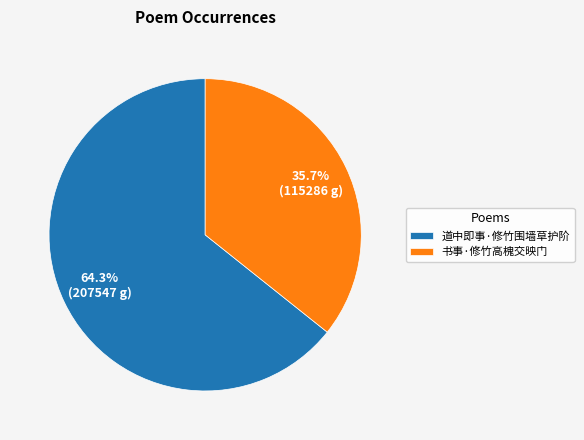

What percentage is the 道中即事·修竹围墙草护阶 slice, to the nearest percent?

64%